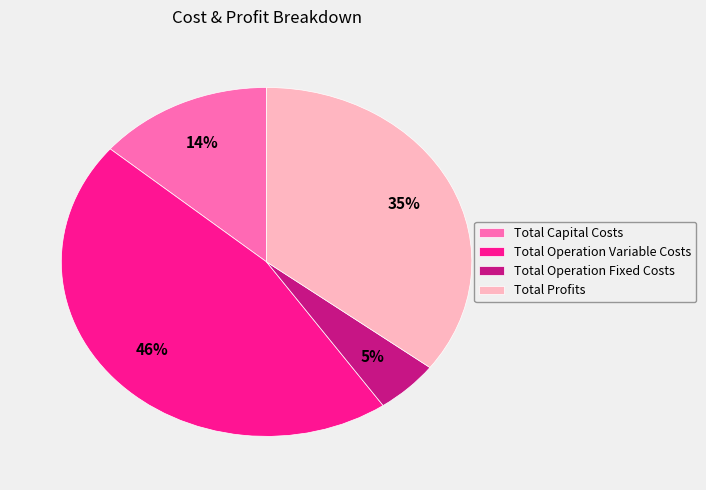

What is the smallest slice in the pie chart?

Total Operation Fixed Costs